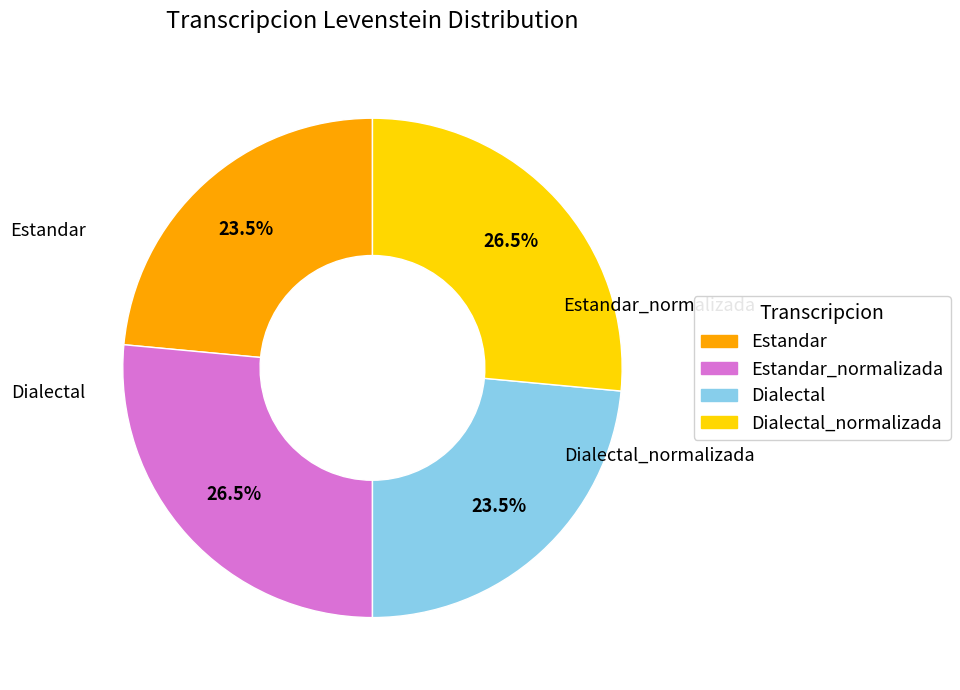

True or false: Estandar_normalizada accounts for 12% of the total.

False